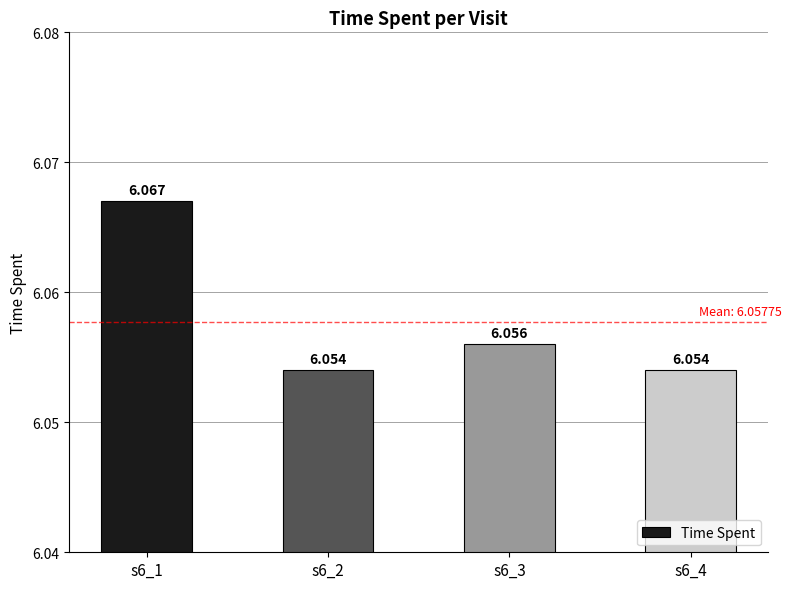

Approximately how many times larger is the value at s6_2 compared to s6_3?

1.0